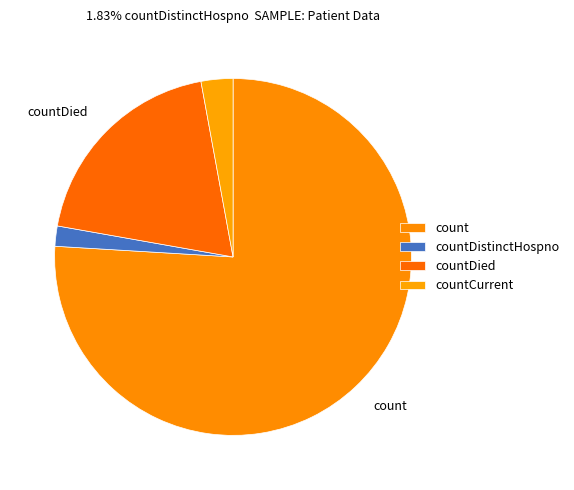

How many segments does this pie chart have?

4